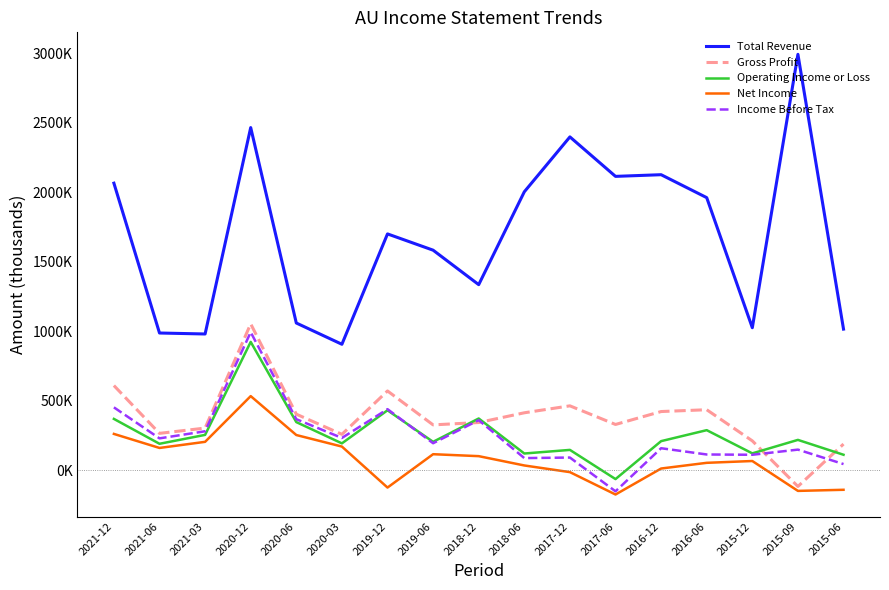

Which category has the highest value in the Income Before Tax series?

2020-12